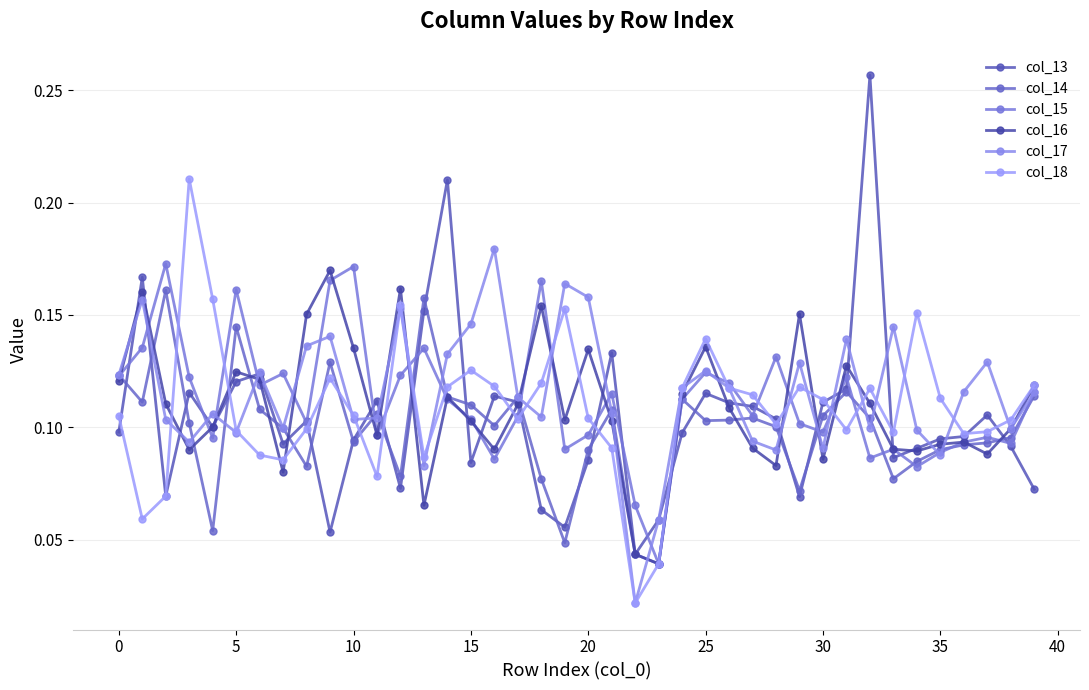

How many lines are shown in the chart?

6